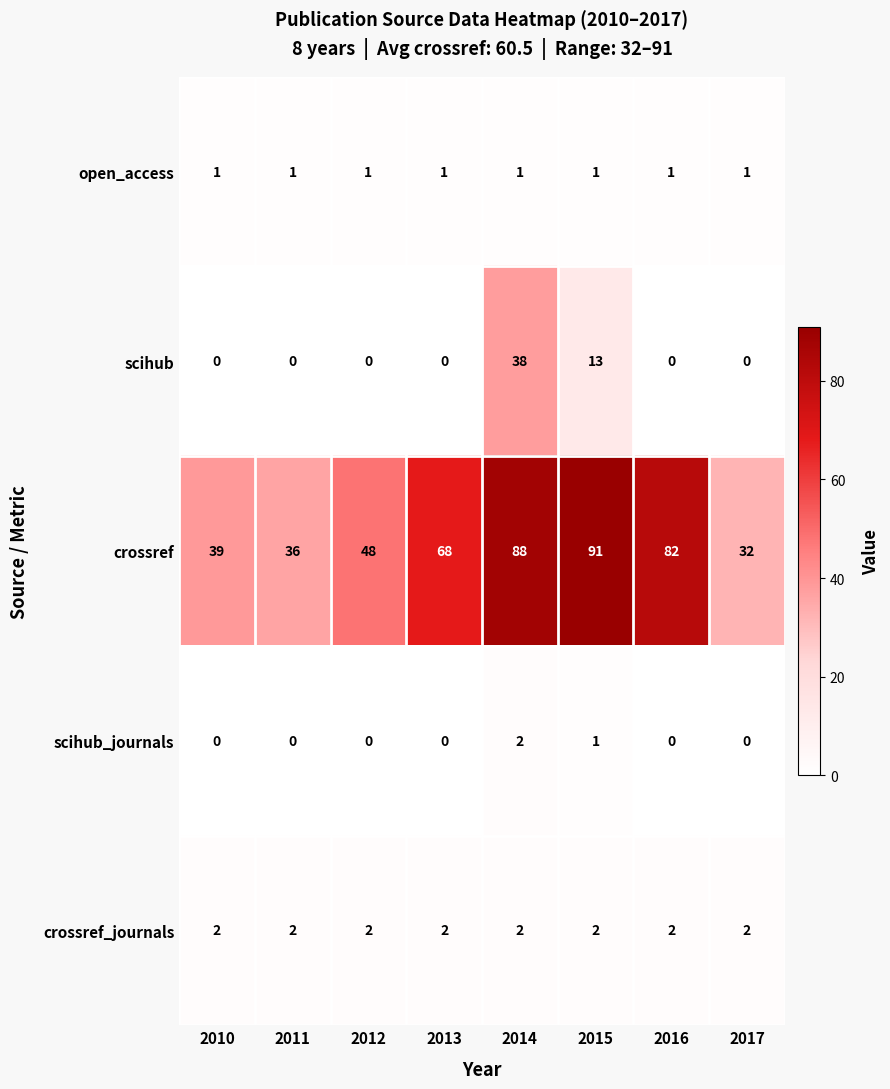

Is it true that crossref equals 39 at 2010?

True